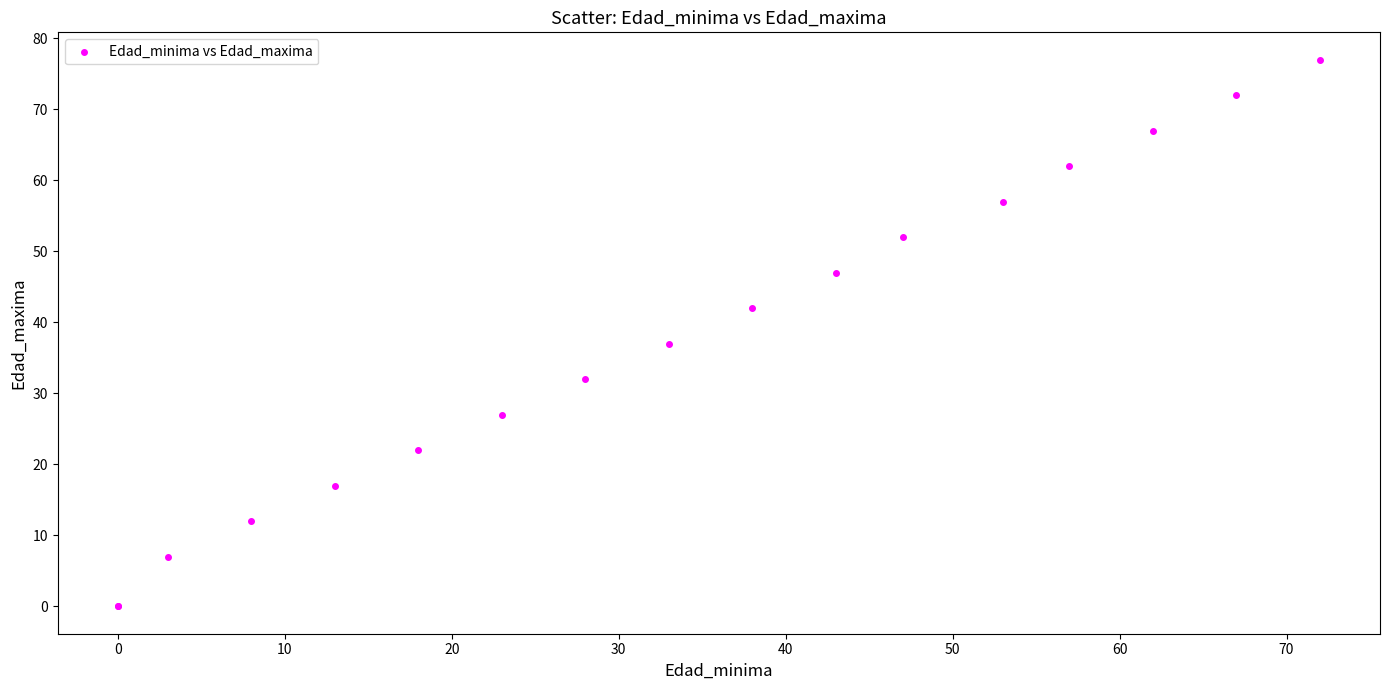

What Y value in the scatter plot is closest to 38?

37